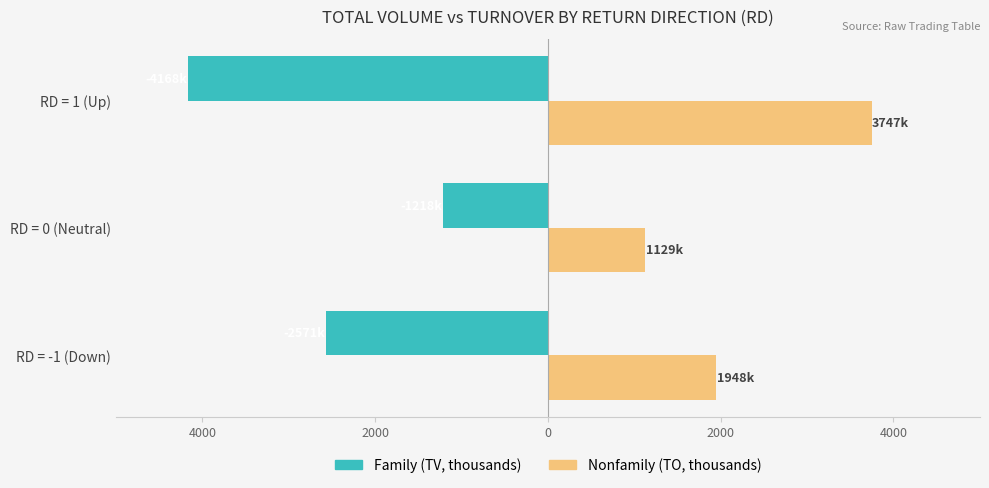

Reading left to right, what are all the values shown in this chart?

Family (TV, thousands): -2571.0	-1218.0	-4168.0
Nonfamily (TO, thousands): 1948.3	1129.3	3747.6